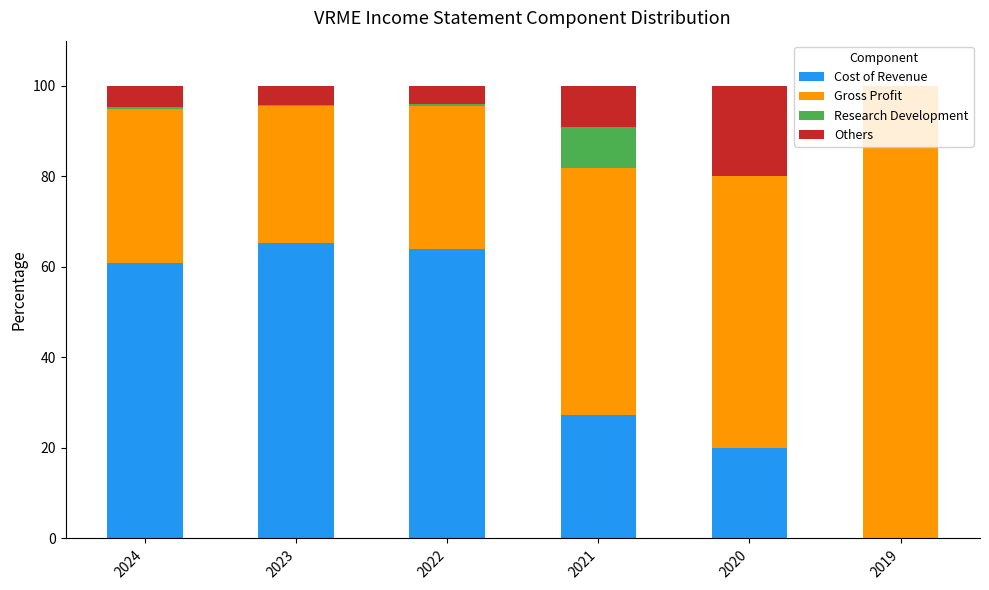

How many positive values does the Cost of Revenue series have?

5